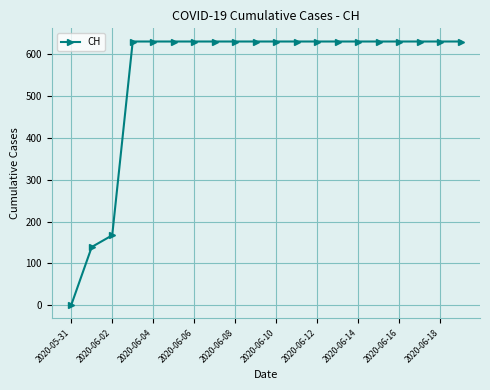

What is the greatest value displayed?

631